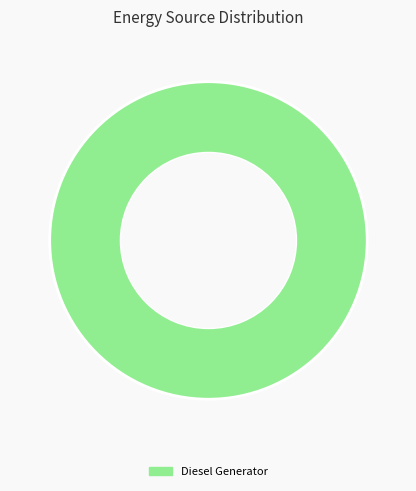

Rank the categories by value from highest to lowest.

Diesel Generator